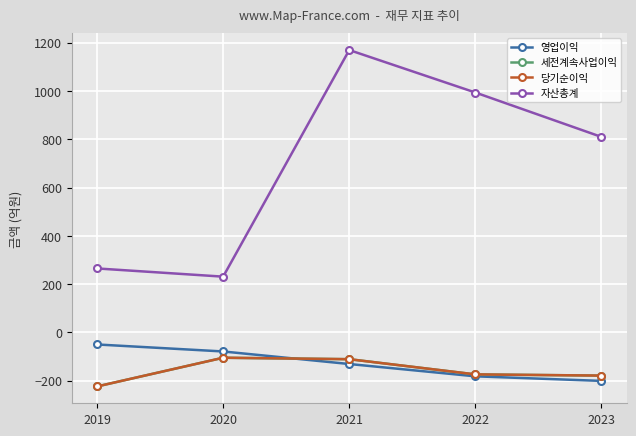

Is this an area chart (filled region under the line)?

No